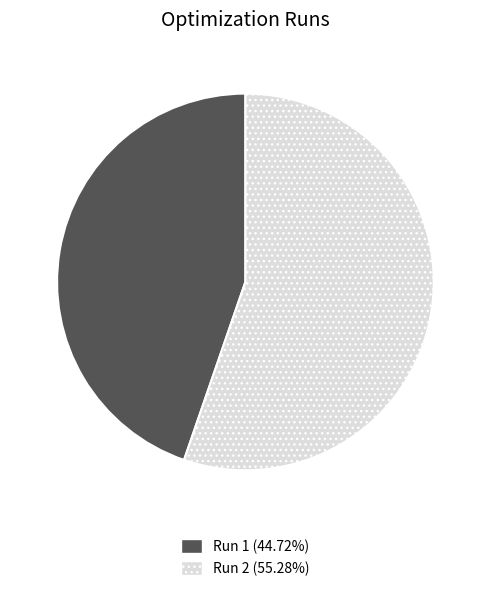

Is the sum of Run 1 (44.72%) and Run 2 (55.28%) greater than half?

Yes